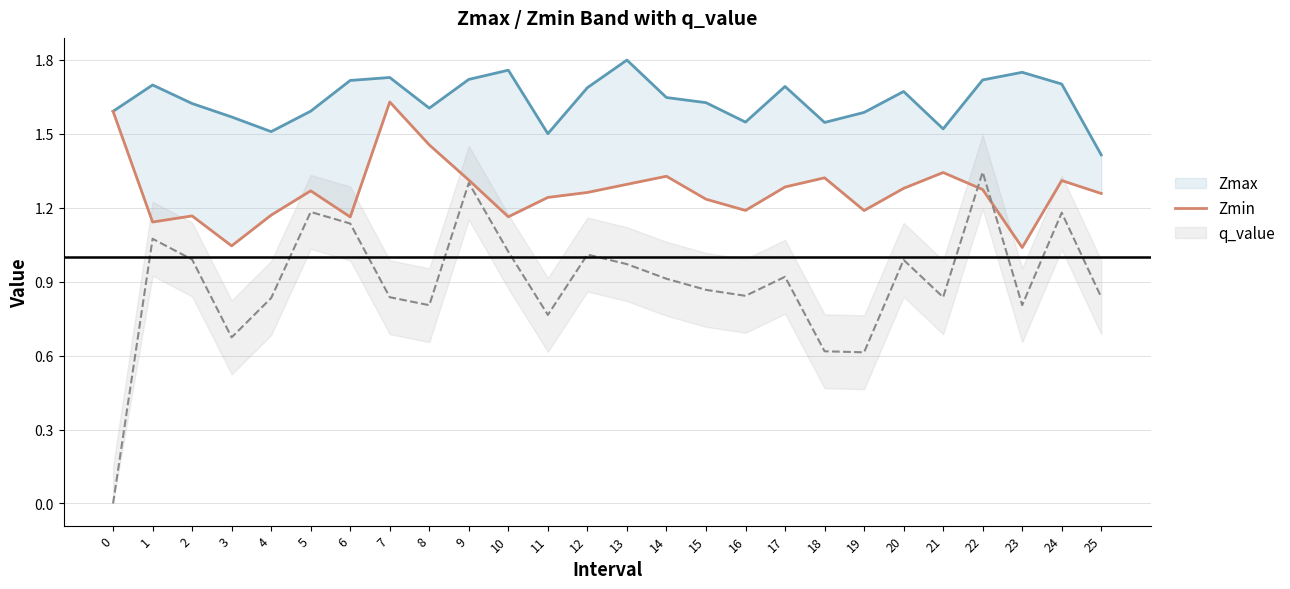

The Zmax series shows 1.7 at 6. True or false?

True